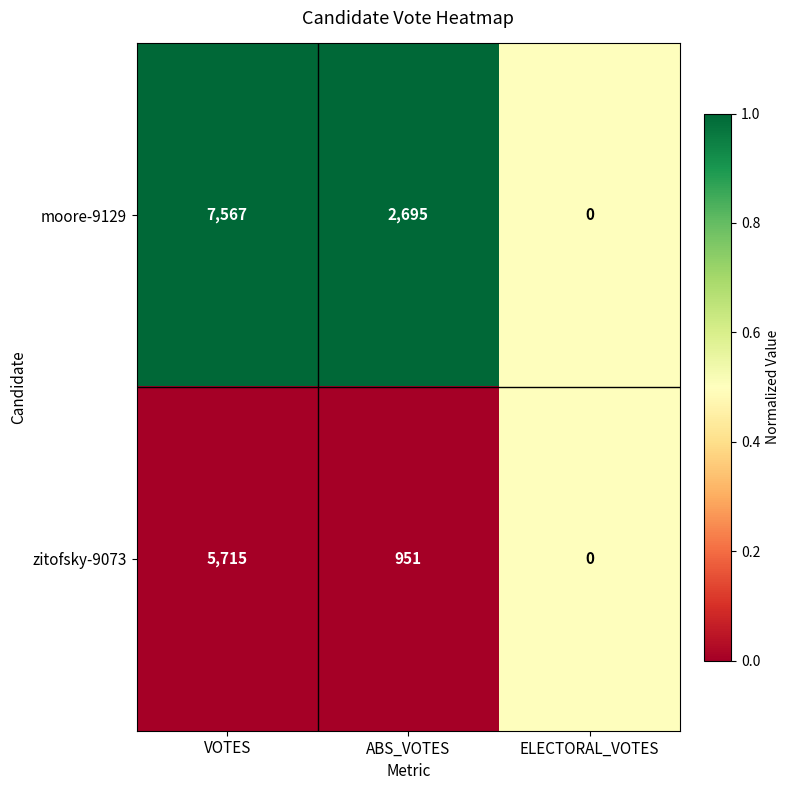

Reading right to left, what are all the values shown in this chart?

moore-9129: ELECTORAL_VOTES=0	ABS_VOTES=2695	VOTES=7567
zitofsky-9073: ELECTORAL_VOTES=0	ABS_VOTES=951	VOTES=5715